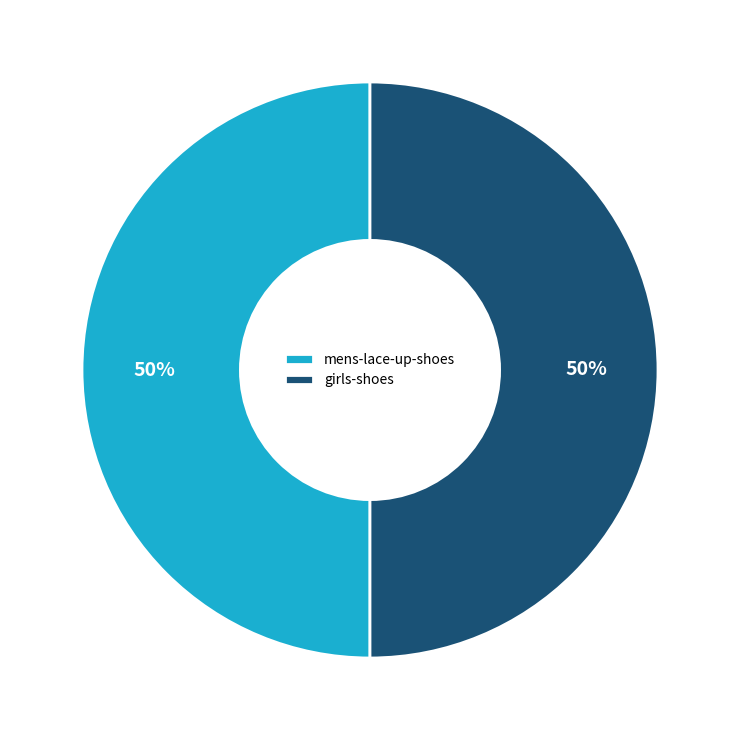

To the nearest percent, what is the difference between the girls-shoes and mens-lace-up-shoes slice percentages?

0%